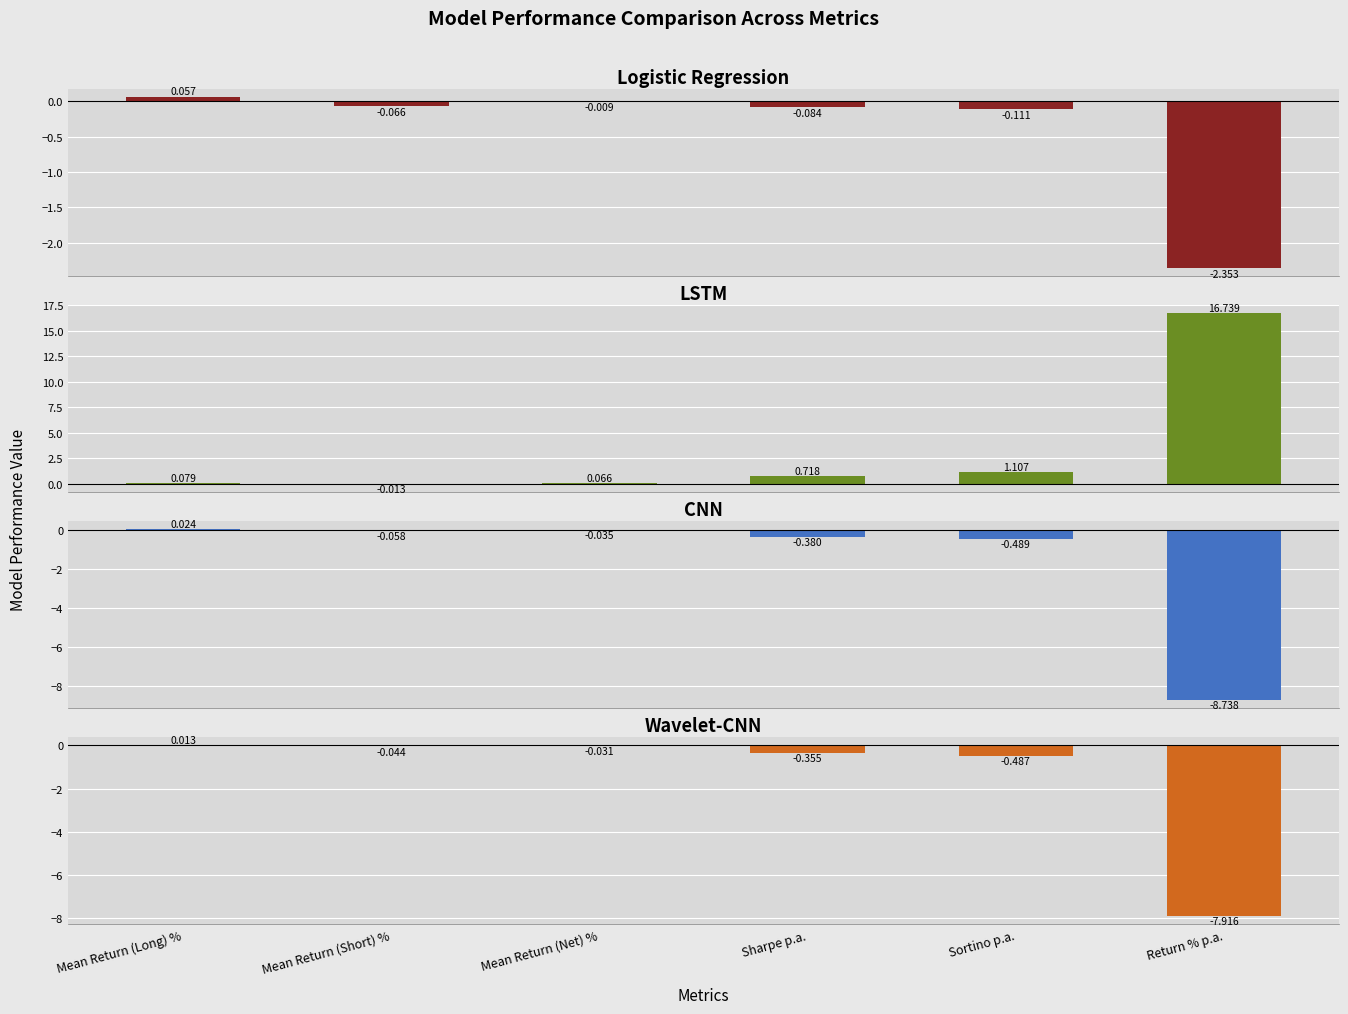

The LSTM series shows 0.0 at Mean Return (Long) %. True or false?

False